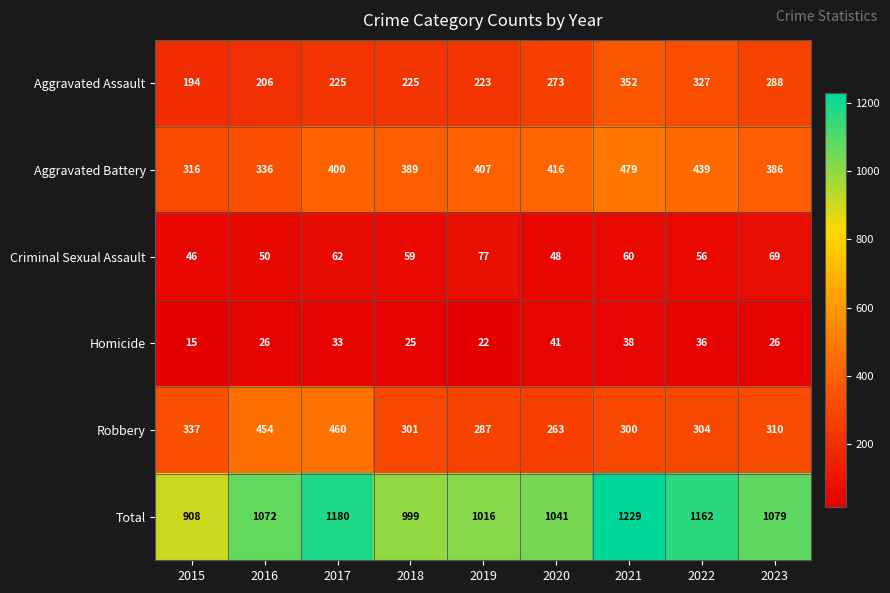

What is the total value across all series at 2019?

2032